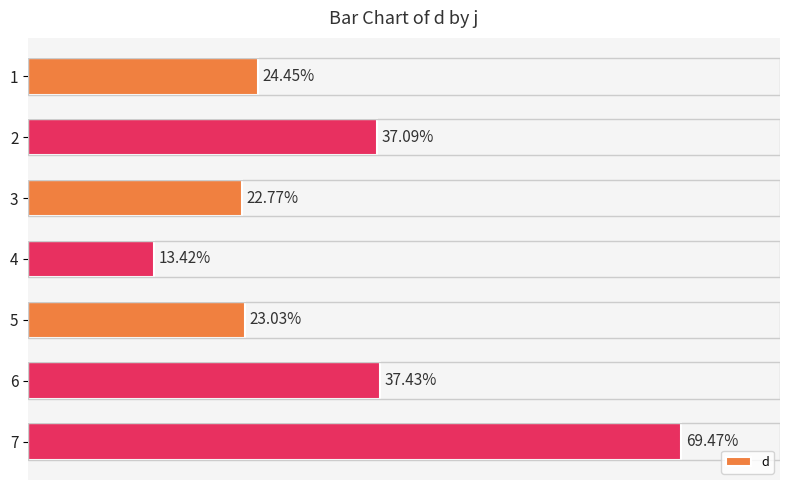

List the labels in order of value, largest first.

7, 6, 2, 1, 5, 3, 4